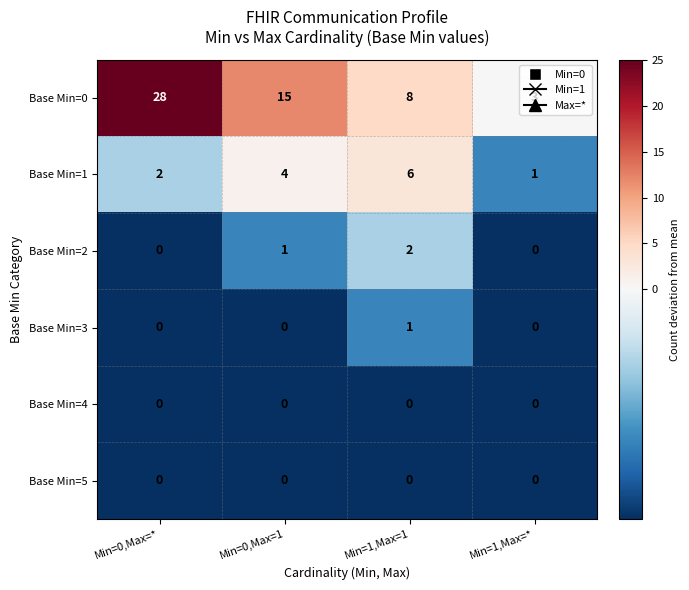

At which category is the sum across all series the highest?

Min=0,Max=*